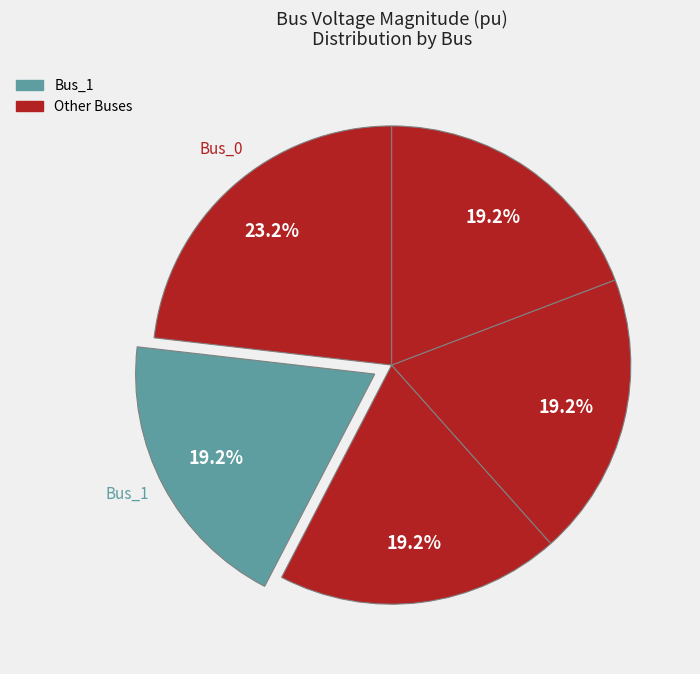

Which category has the smallest portion of the pie?

Bus_3